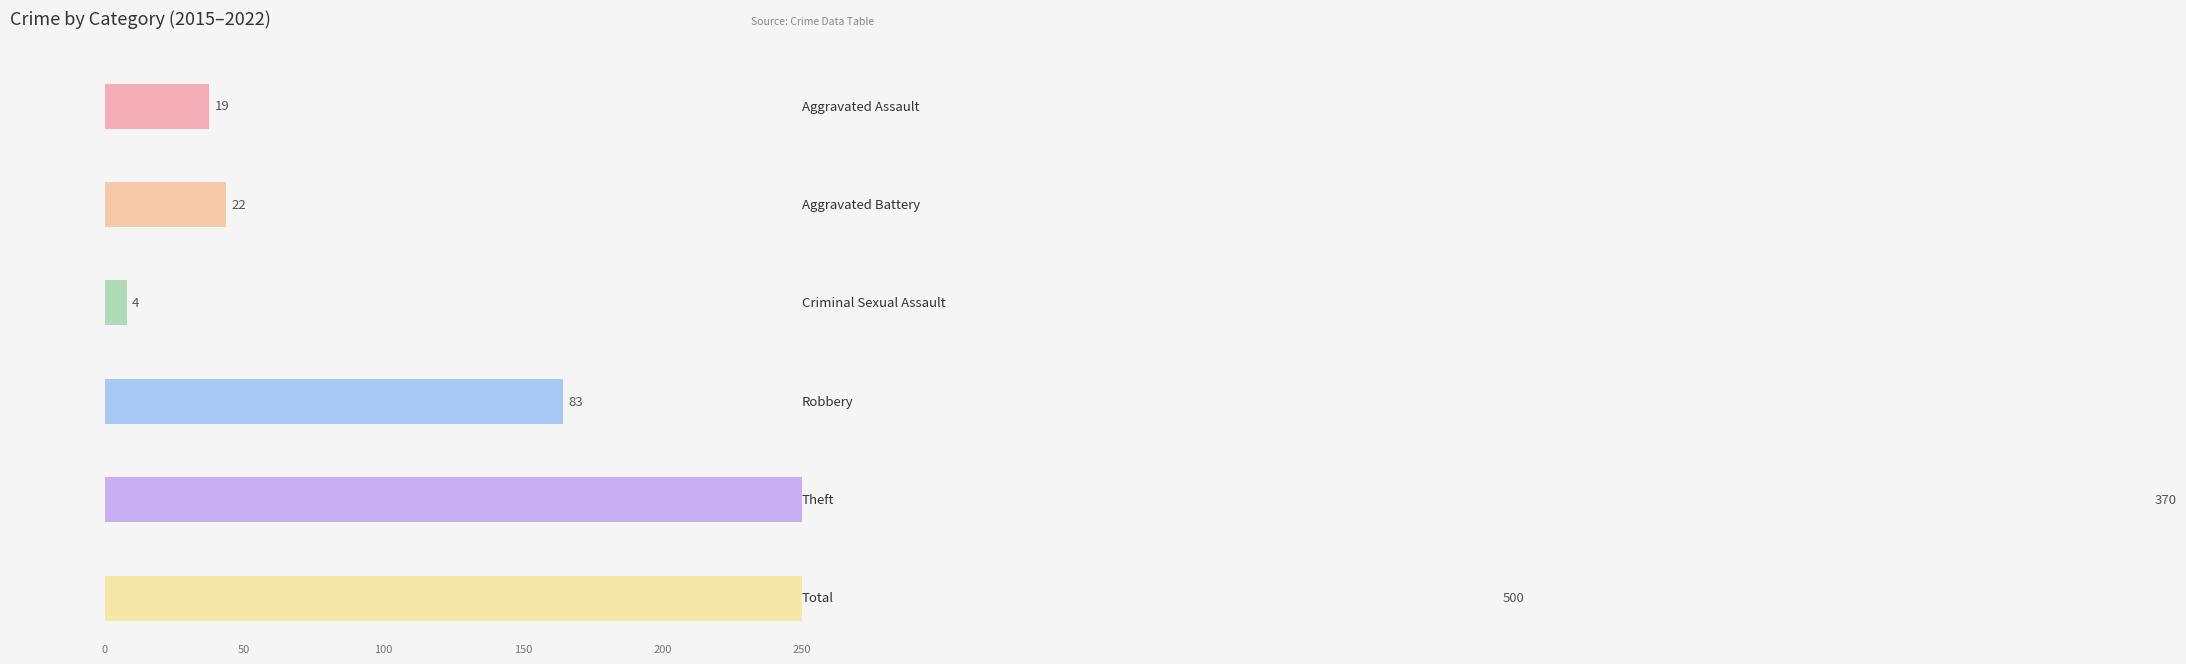

Are the bars grouped side by side (vs. stacked)?

Yes